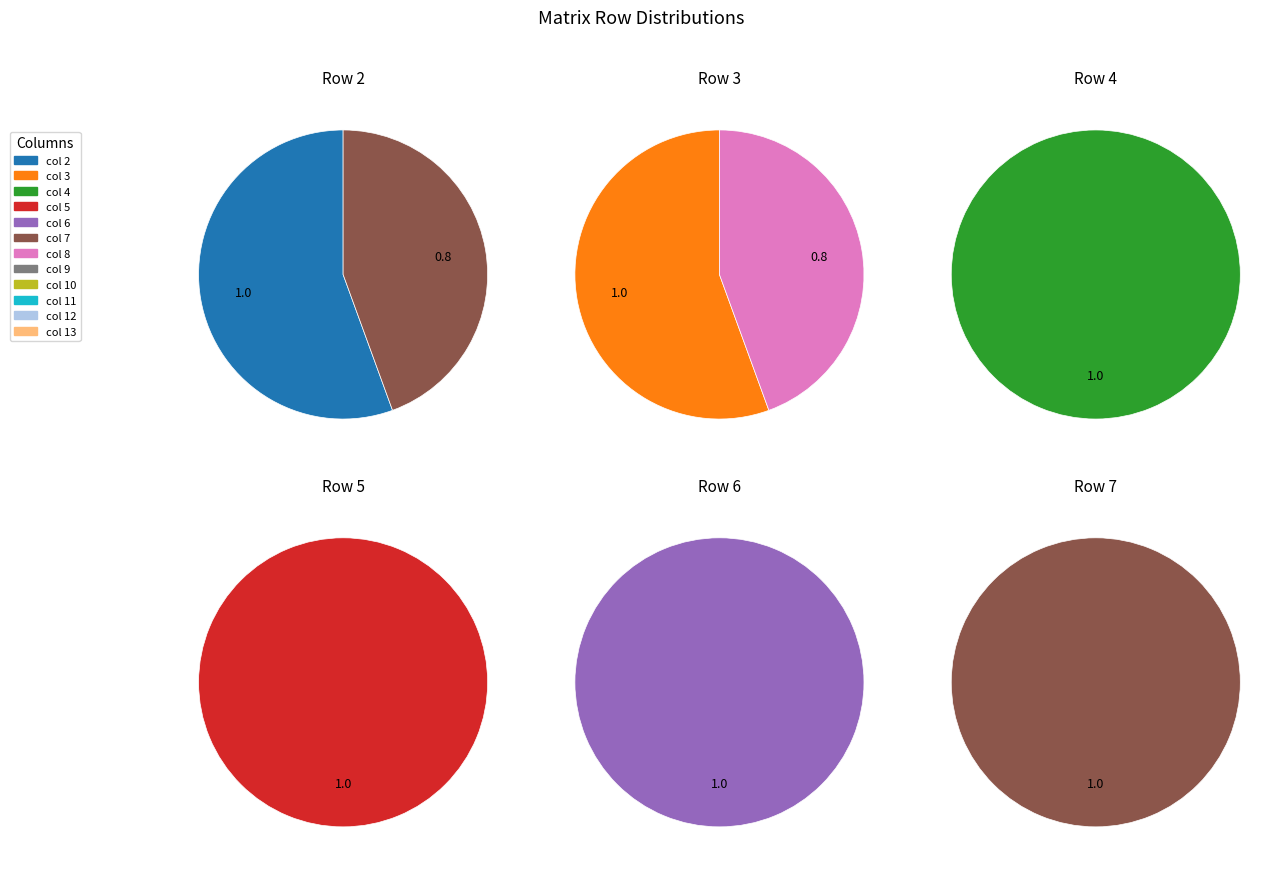

How many segments does this pie chart have?

12